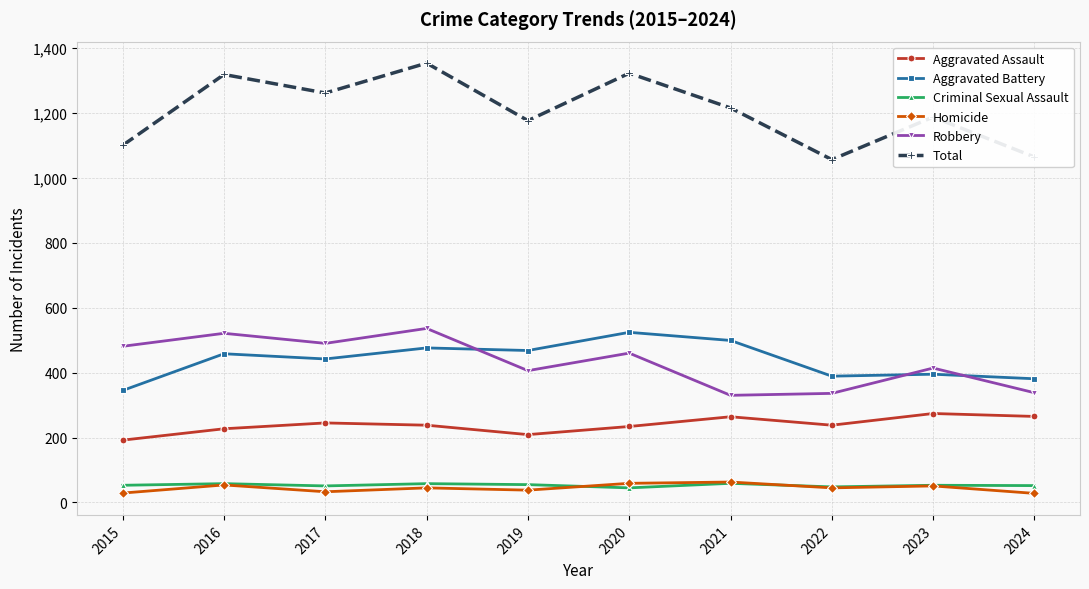

Which category has the highest value across all series?

2018